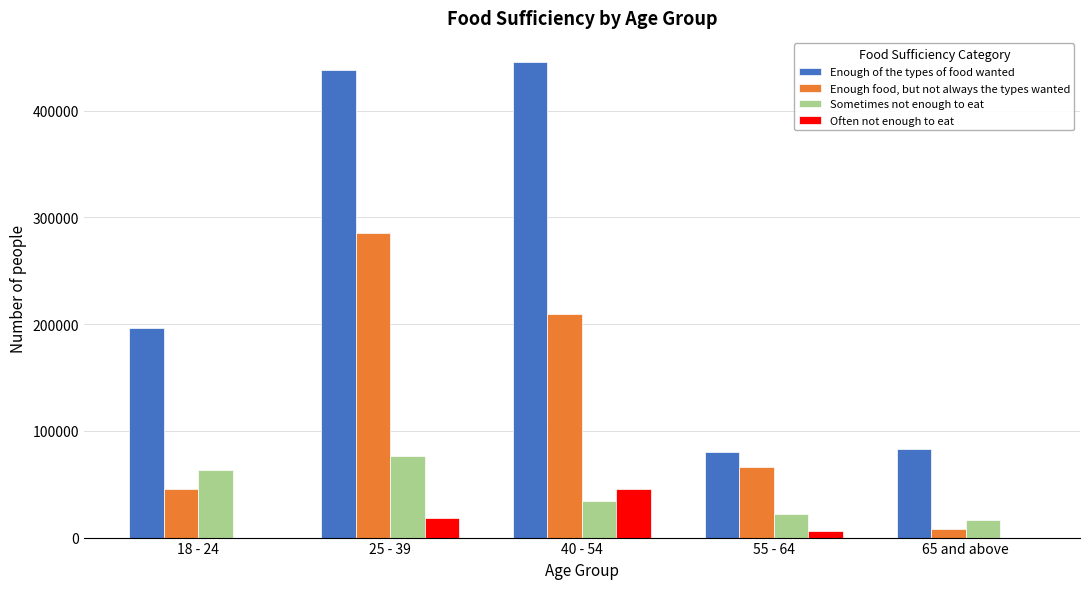

Reading left to right, what are all the values shown in this chart?

Enough of the types of food wanted: 18 - 24=196804	25 - 39=437643	40 - 54=445820	55 - 64=80343	65 and above=82661
Enough food, but not always the types wanted: 18 - 24=45690	25 - 39=285234	40 - 54=209597	55 - 64=65841	65 and above=7592
Sometimes not enough to eat: 18 - 24=63773	25 - 39=76594	40 - 54=34718	55 - 64=22250	65 and above=16707
Often not enough to eat: 18 - 24=0	25 - 39=18059	40 - 54=45498	55 - 64=5990	65 and above=0